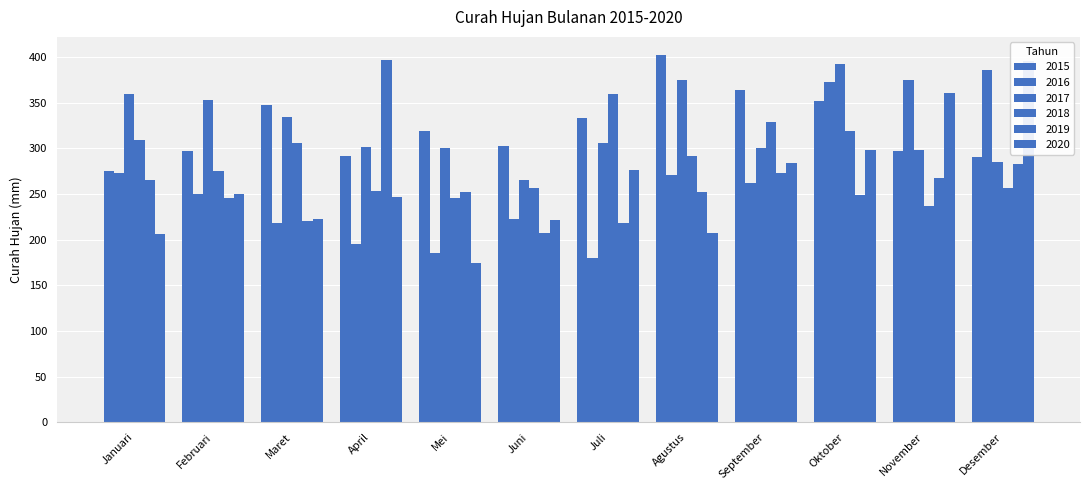

List the series in order of their peak value, highest first.

2015, 2019, 2020, 2017, 2016, 2018